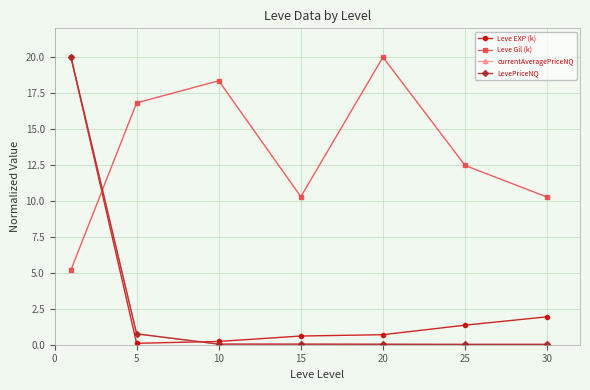

What is the maximum value shown in the chart?

20.0